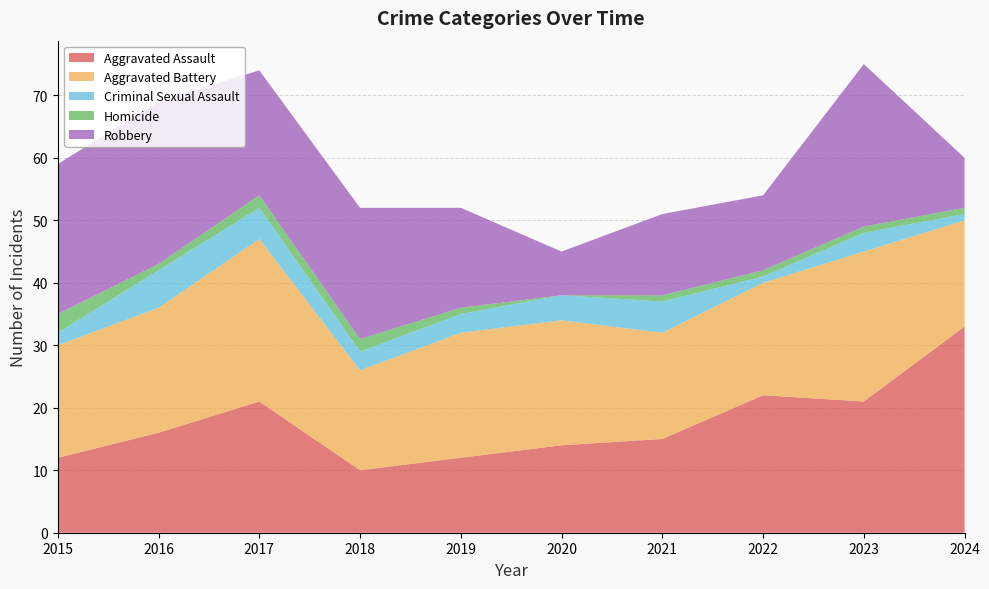

Reading left to right, what are all the values shown in this chart?

Aggravated Assault: 2015=12	2016=16	2017=21	2018=10	2019=12	2020=14	2021=15	2022=22	2023=21	2024=33
Aggravated Battery: 2015=18	2016=20	2017=26	2018=16	2019=20	2020=20	2021=17	2022=18	2023=24	2024=17
Criminal Sexual Assault: 2015=2	2016=6	2017=5	2018=3	2019=3	2020=4	2021=5	2022=1	2023=3	2024=1
Homicide: 2015=3	2016=1	2017=2	2018=2	2019=1	2020=0	2021=1	2022=1	2023=1	2024=1
Robbery: 2015=24	2016=26	2017=20	2018=21	2019=16	2020=7	2021=13	2022=12	2023=26	2024=8